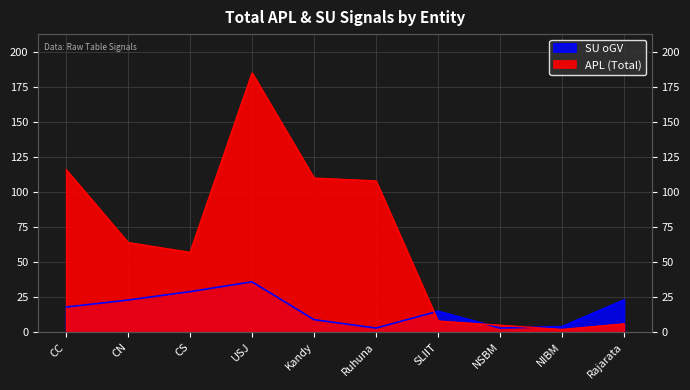

Rank the categories by SU (oGV) value from lowest to highest.

Ruhuna, NSBM, NIBM, Kandy, SLIIT, CC, CN, Rajarata, CS, USJ